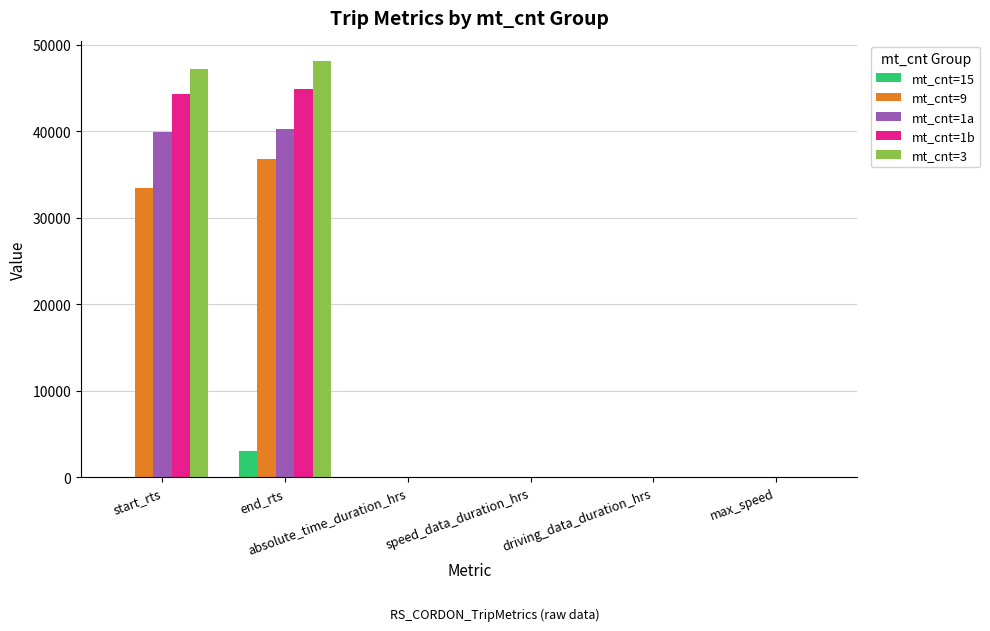

What is the sum of all mt_cnt=1a values?

80223.1